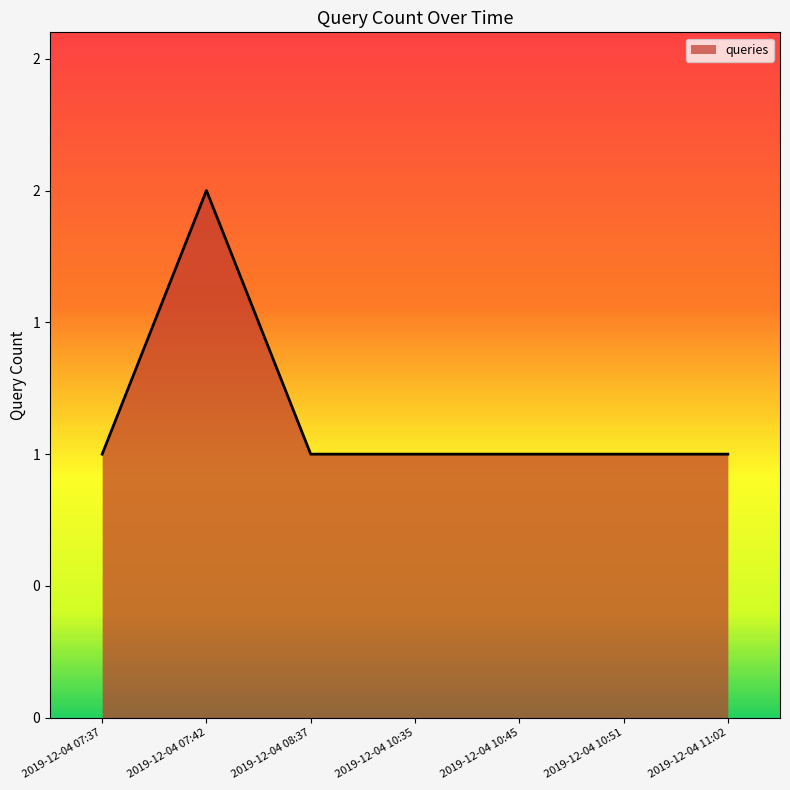

Reading right to left, transcribe all the data shown in this chart.

2019-12-04 11:02=1	2019-12-04 10:51=1	2019-12-04 10:45=1	2019-12-04 10:35=1	2019-12-04 08:37=1	2019-12-04 07:42=2	2019-12-04 07:37=1